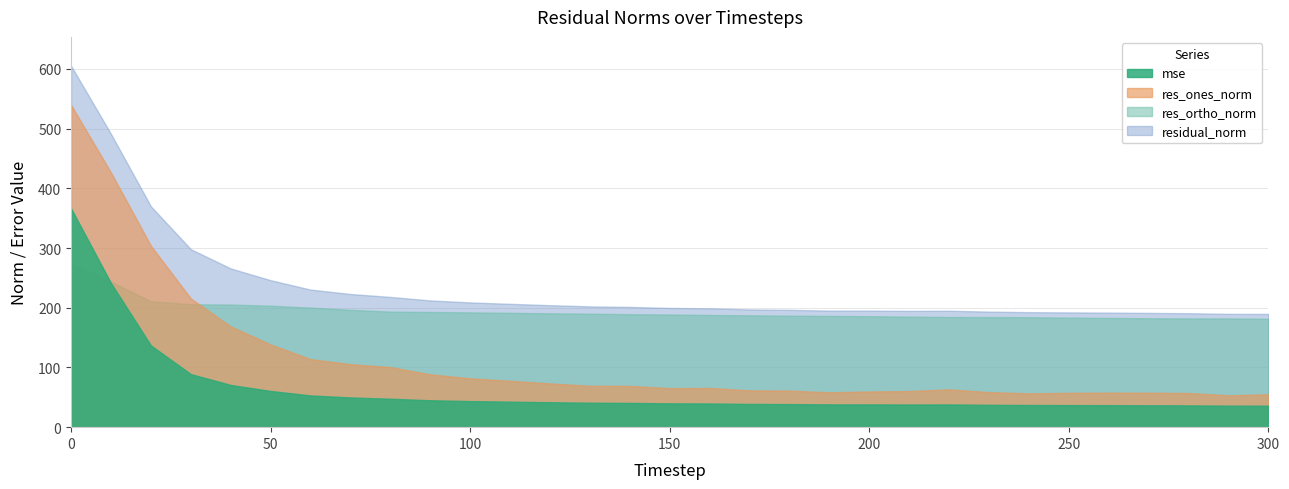

Is it true that mse equals 15.6 at 240?

False